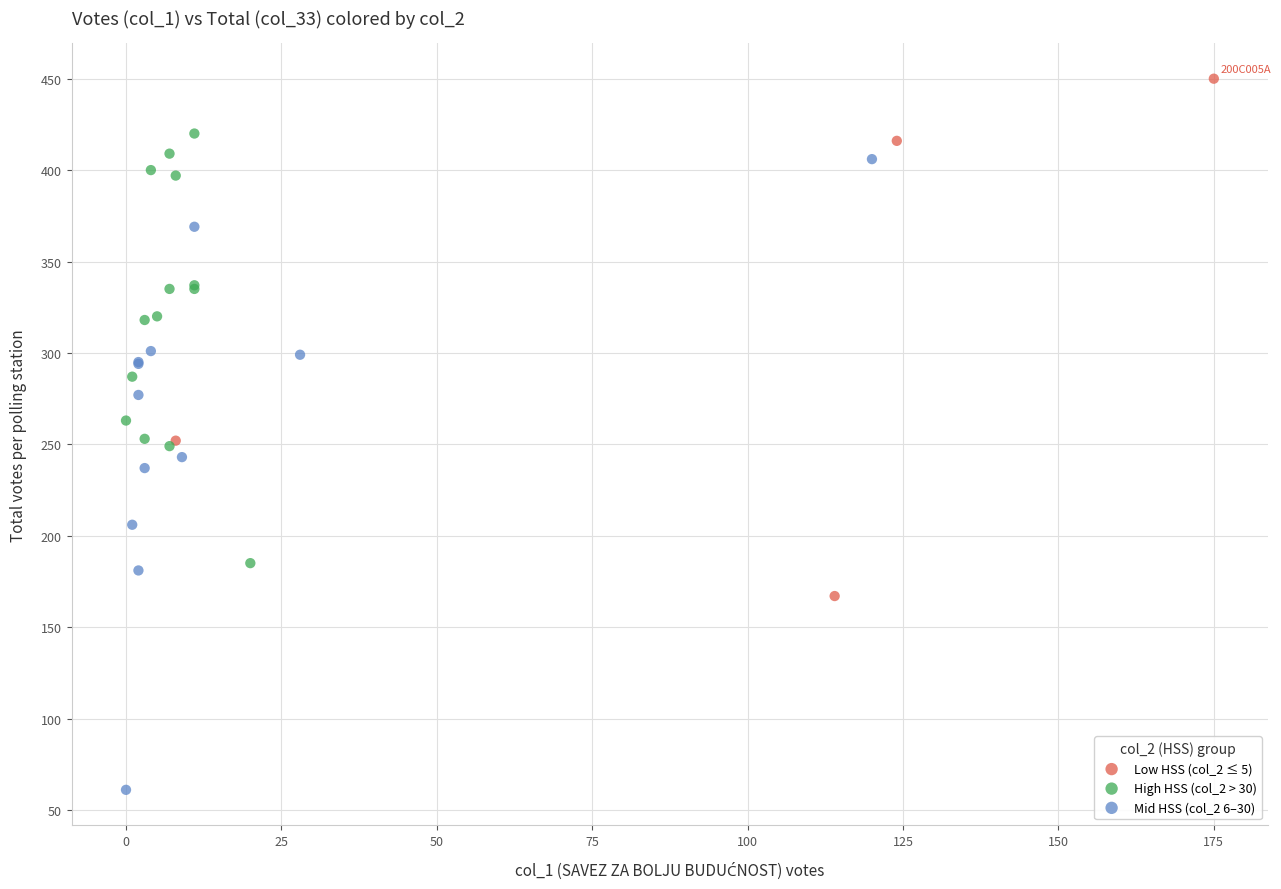

Which series reaches the minimum Y coordinate?

Mid HSS (col_2 6–30)